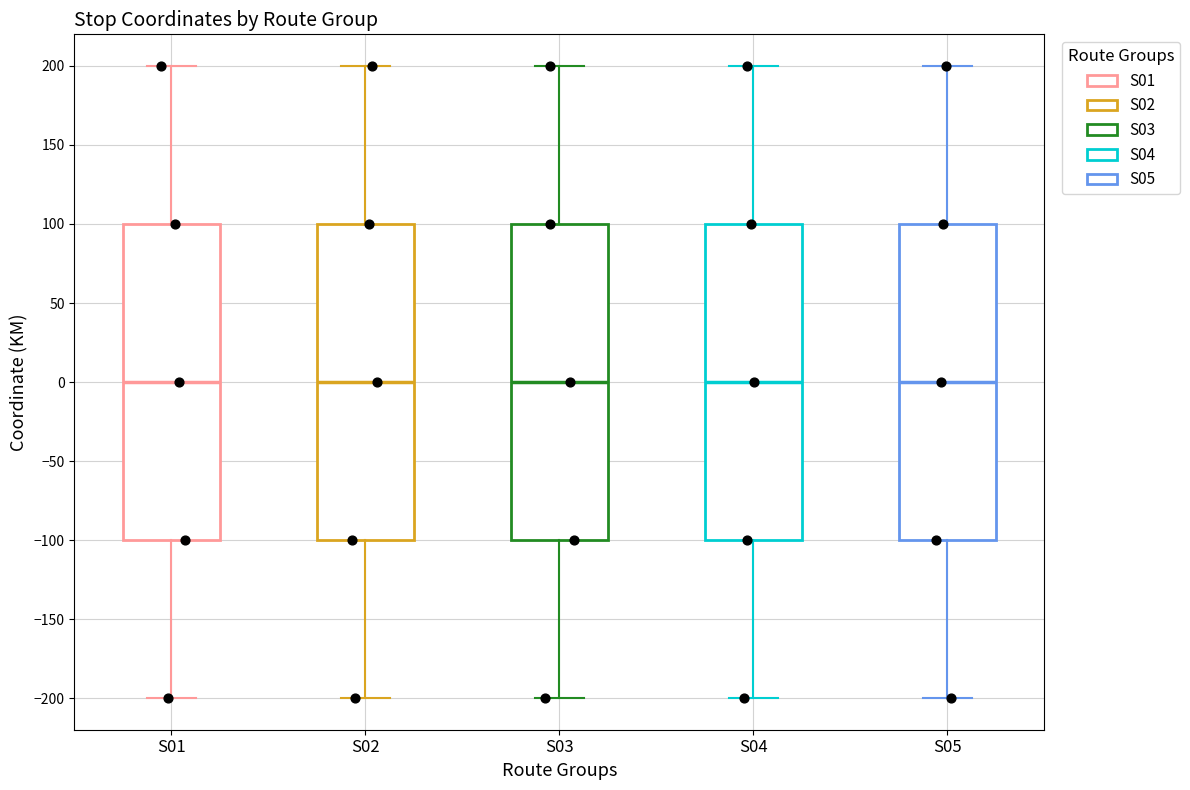

Reading left to right, transcribe this box plot: for each box, give where its median line is, the range the box spans, and where its two whiskers end, as read against the y-axis. The values are not printed on the chart, so give them approximately, as read against the axis.

S01: median 0, box -100 to 100, whiskers -200 to 200
S02: median 0, box -100 to 100, whiskers -200 to 200
S03: median 0, box -100 to 100, whiskers -200 to 200
S04: median 0, box -100 to 100, whiskers -200 to 200
S05: median 0, box -100 to 100, whiskers -200 to 200